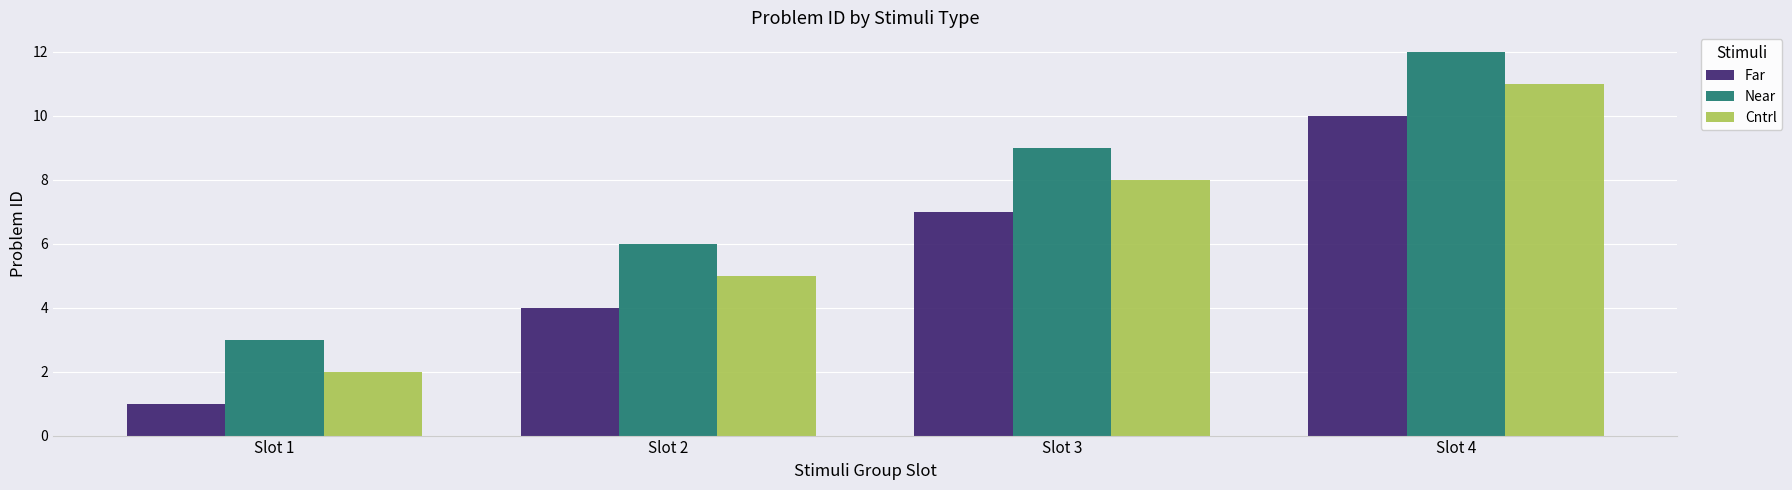

Reading left to right, what are all the values shown in this chart?

Far: Slot 1=1	Slot 2=4	Slot 3=7	Slot 4=10
Near: Slot 1=3	Slot 2=6	Slot 3=9	Slot 4=12
Cntrl: Slot 1=2	Slot 2=5	Slot 3=8	Slot 4=11